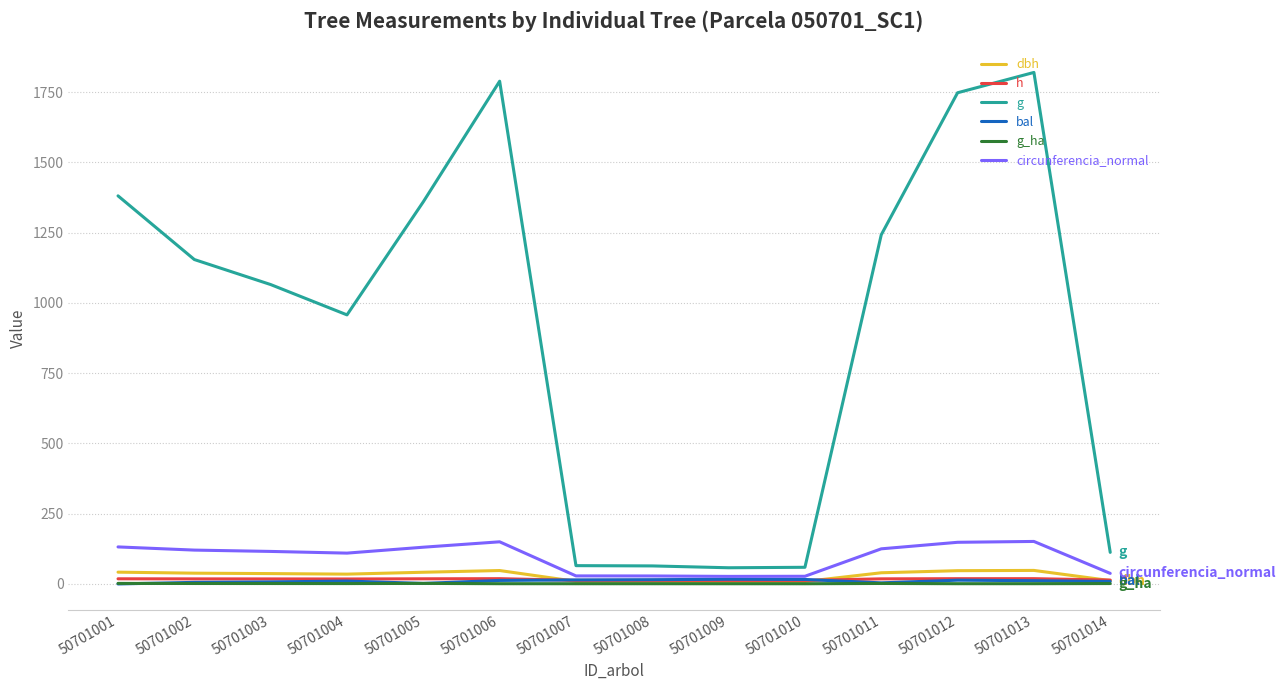

How many lines are shown in the chart?

6